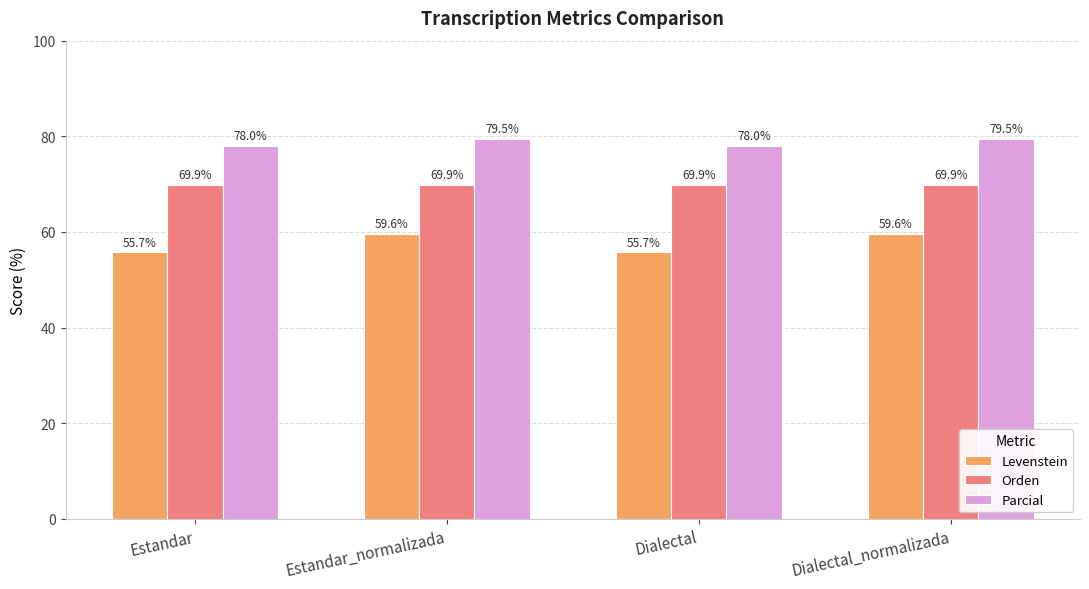

Rank the series by their maximum value, from lowest to highest.

Levenstein, Orden, Parcial